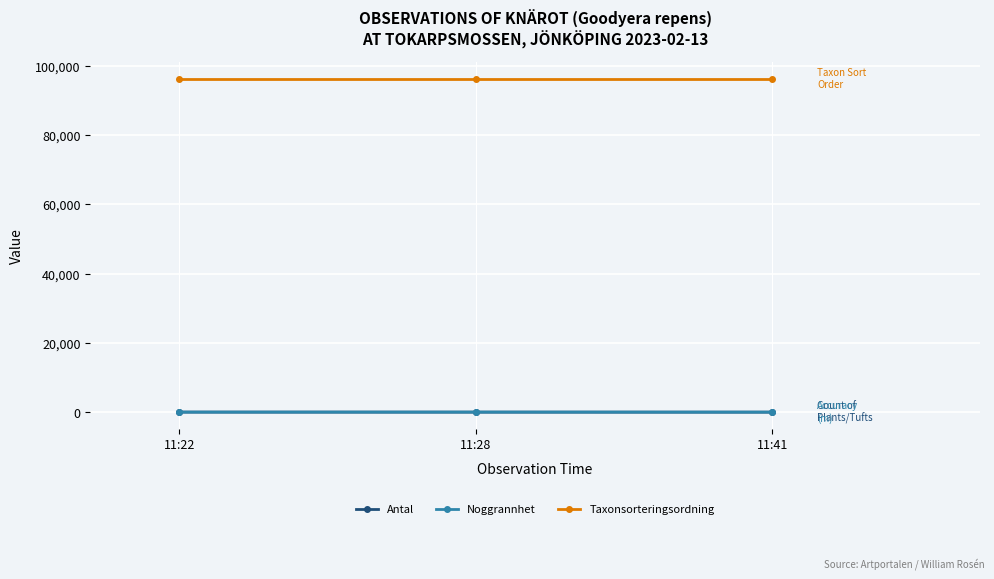

What is the value of the Antal point at the 3rd from the left?

2